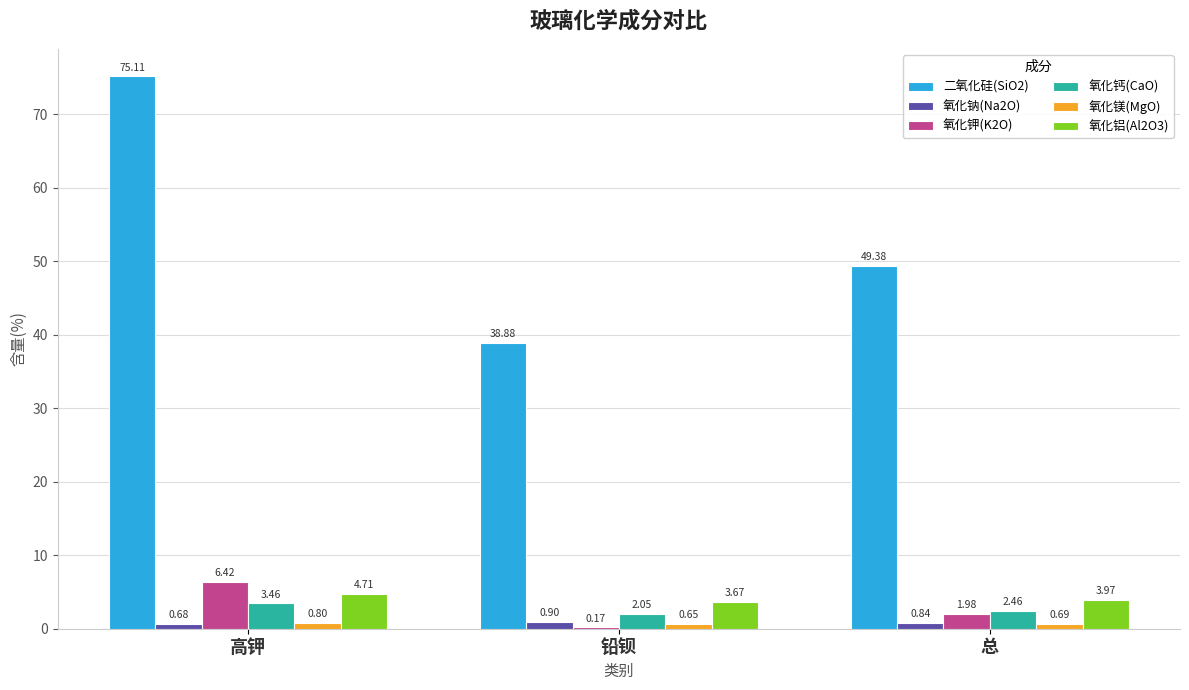

Which series has the largest total across all categories?

二氧化硅(SiO2)